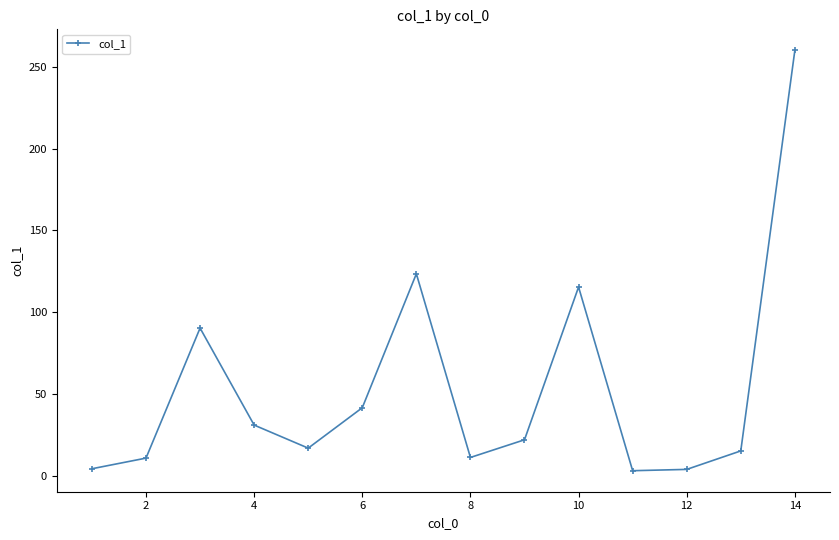

How many points are higher than both their immediate neighbors (excluding endpoints)?

3